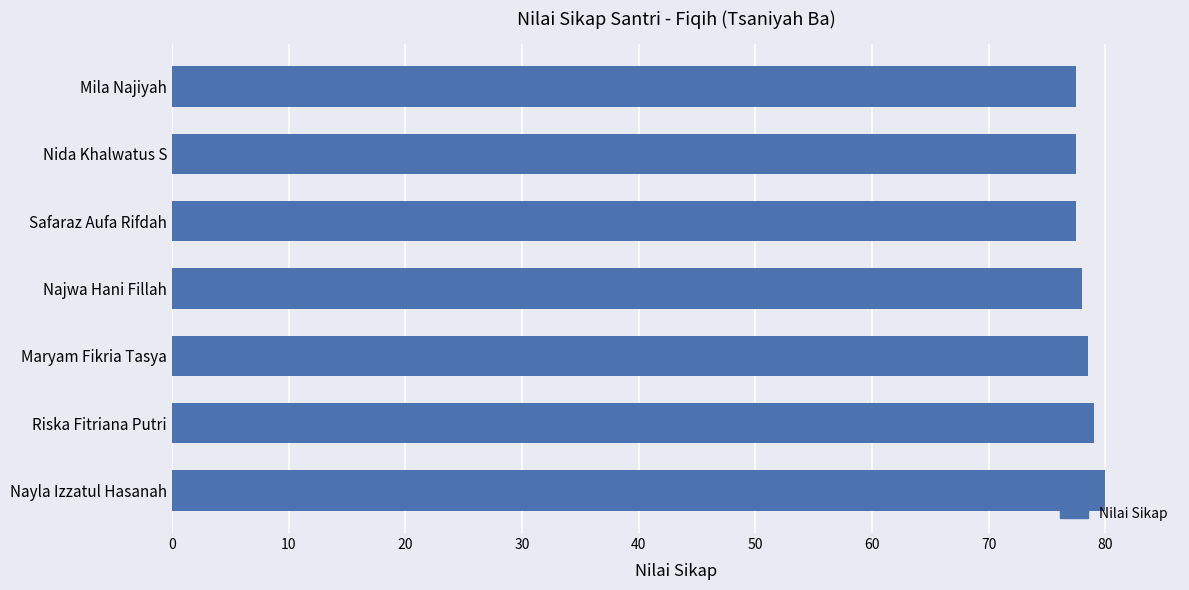

Count the number of data series in this chart.

1